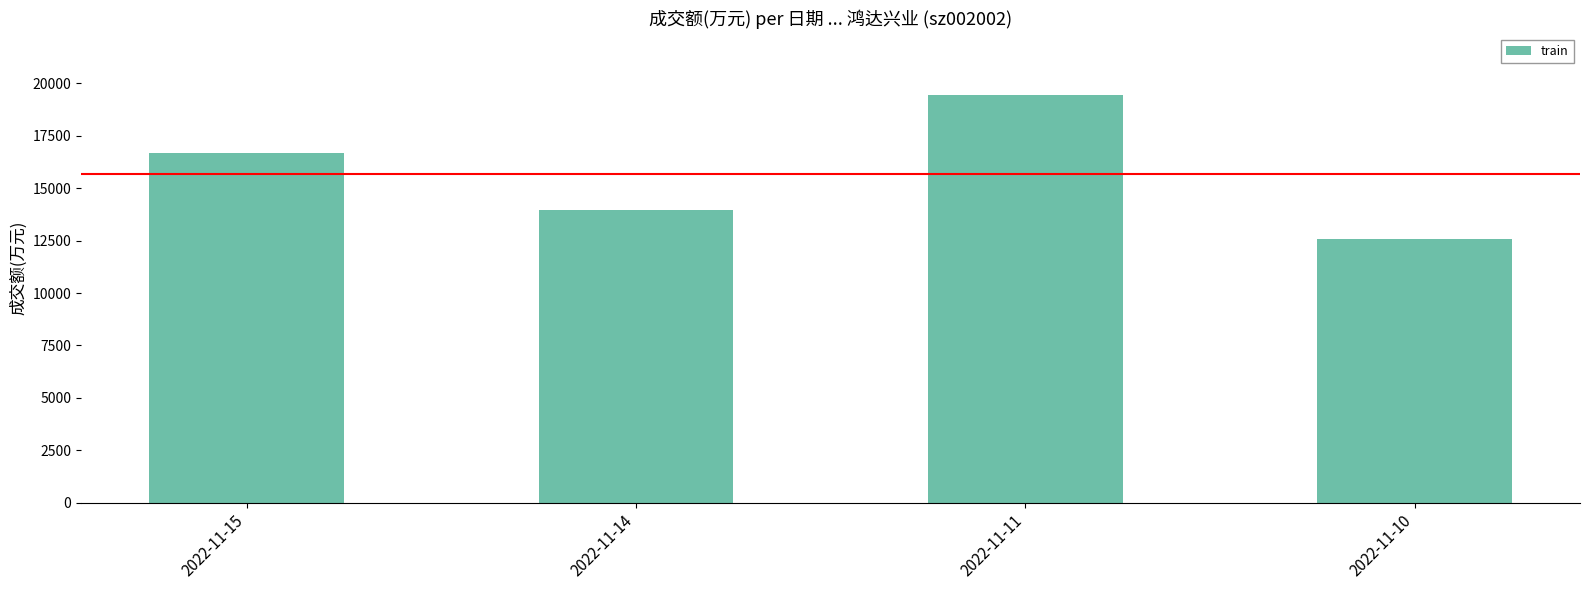

Reading right to left, list all the values displayed in this chart.

12582	19442	13936	16672